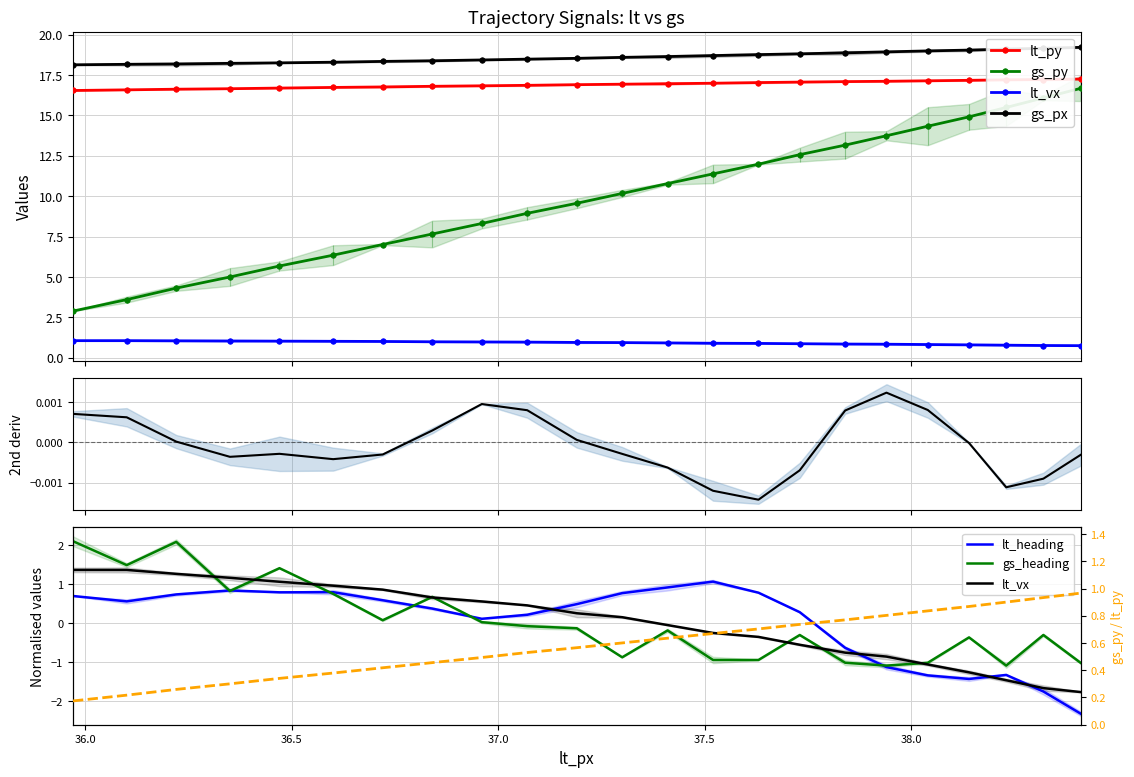

What is the label of the 10th point from the right?

37.52